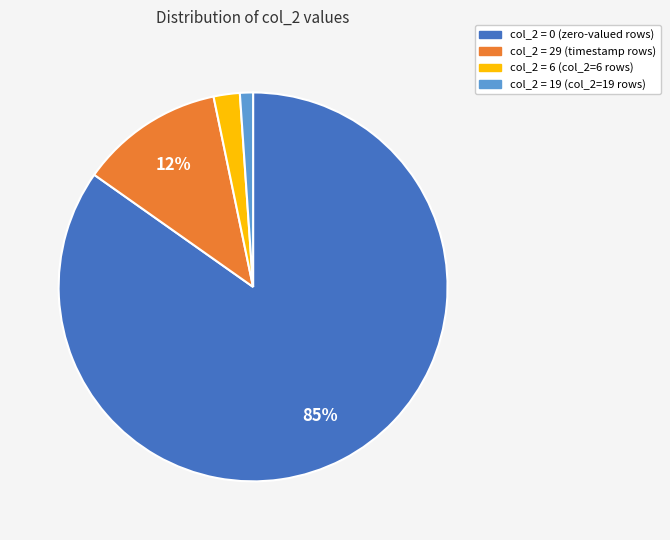

The col_2 = 6 slice represents 2% of the pie. True or false?

True